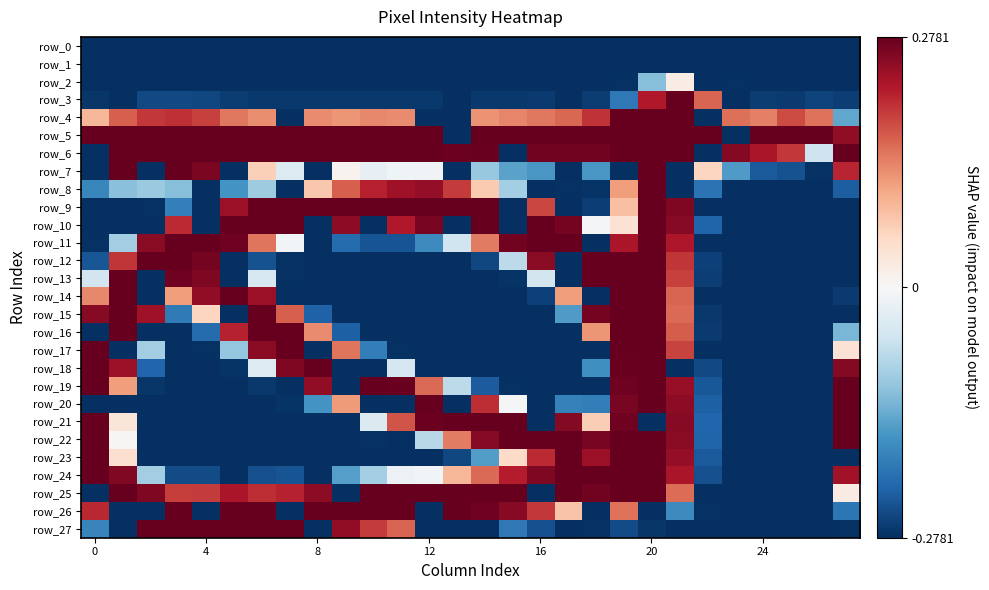

At how many categories does at least one series exceed 0?

28